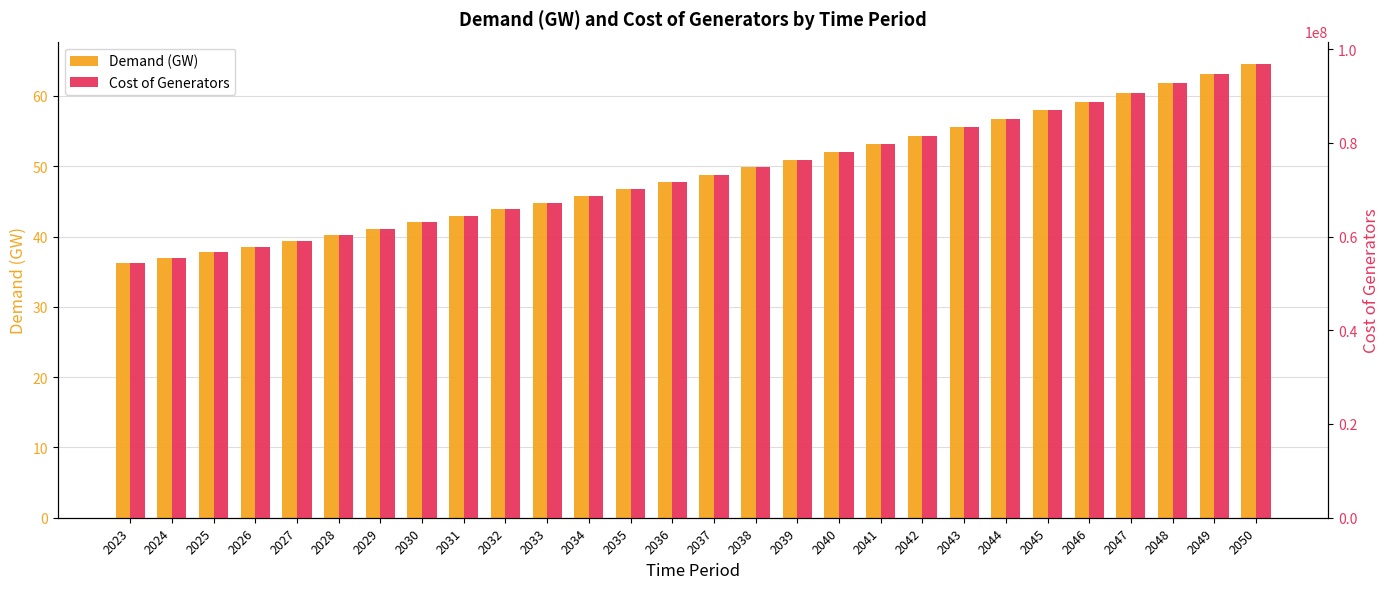

What is the total value across all series at 2048?

92688060.7